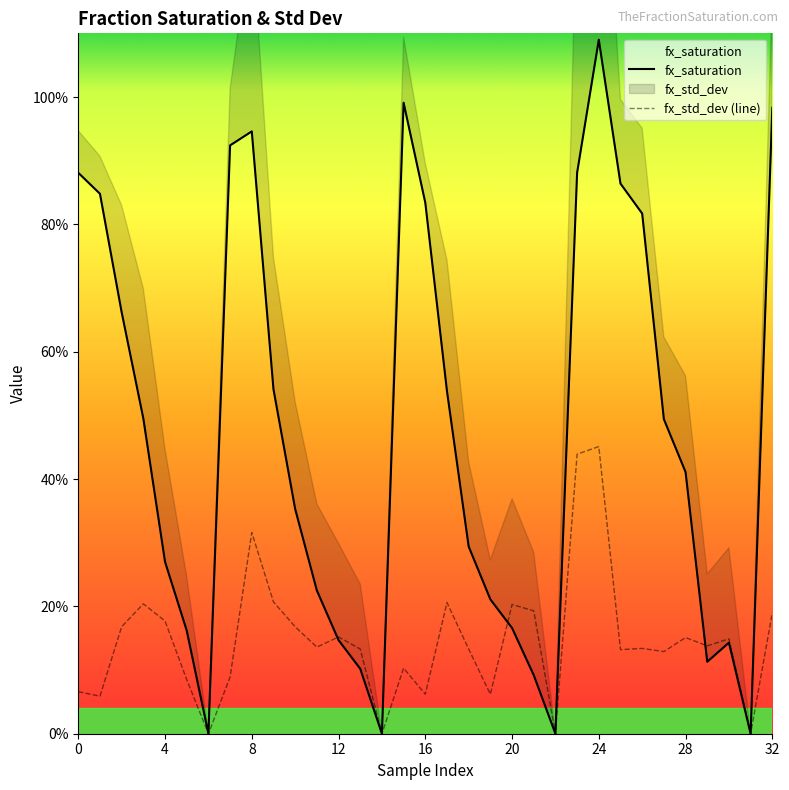

What is the total value across all series at 9?

0.7